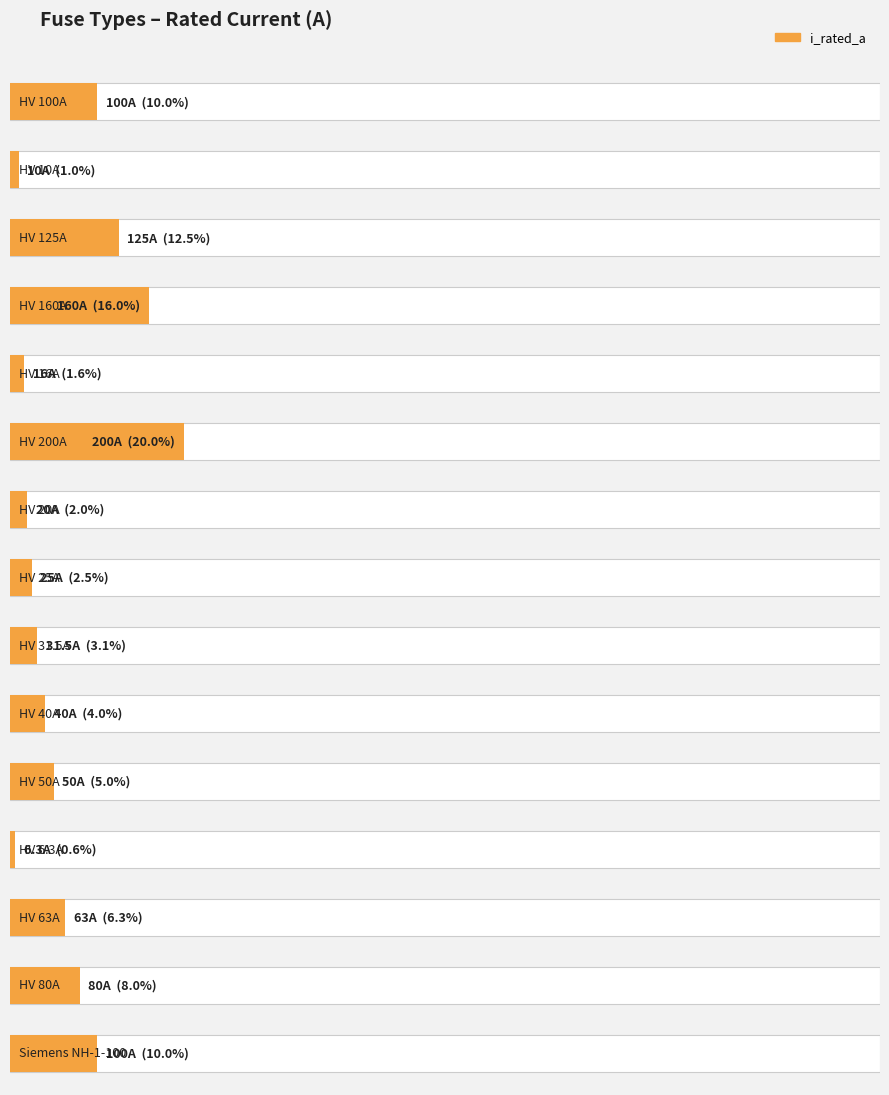

The value at HV 40A is 68.0. True or false?

False